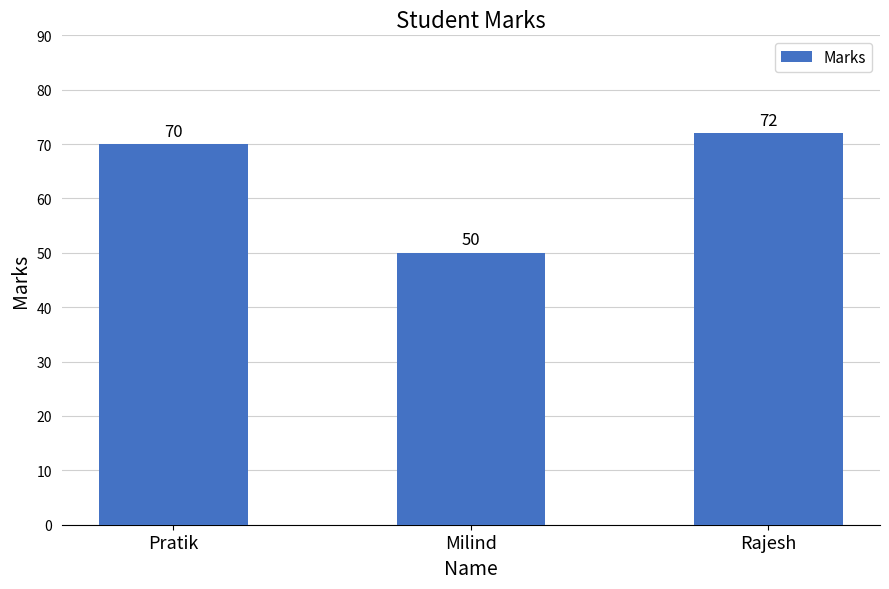

Rank the categories by value from lowest to highest.

Milind, Pratik, Rajesh